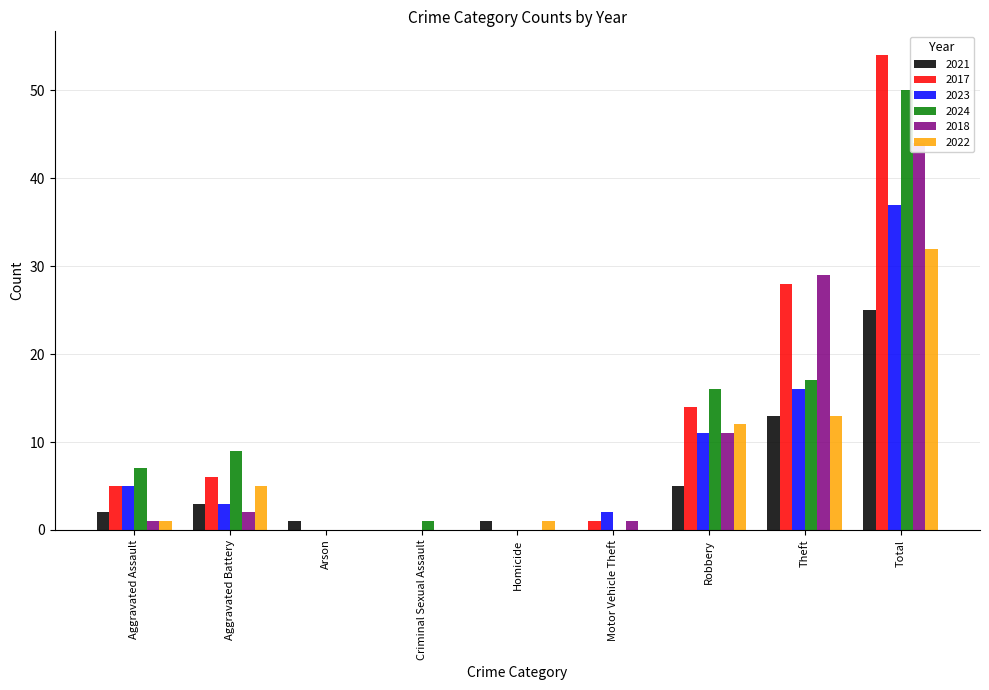

Which series has the widest spread of values?

2017